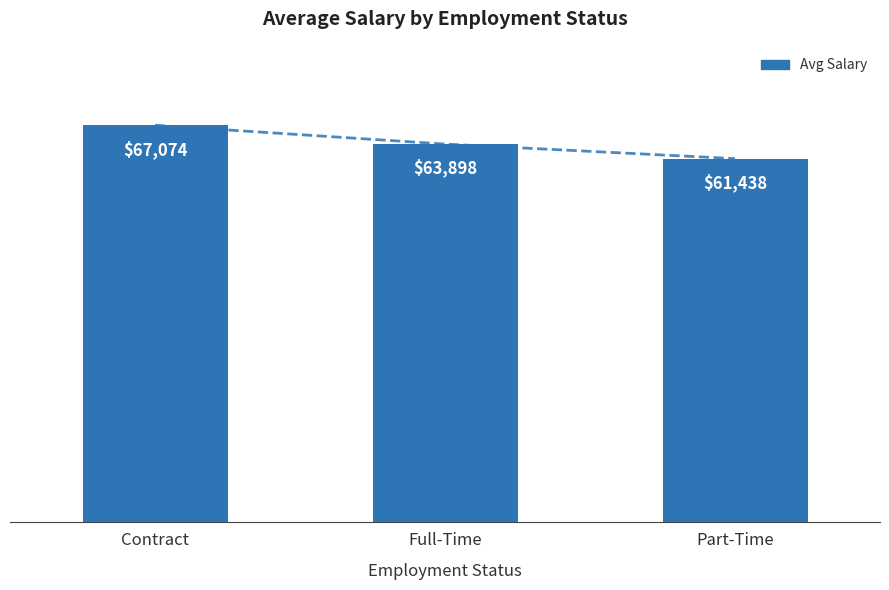

Is it true that the value at Full-Time is 63897.6?

True